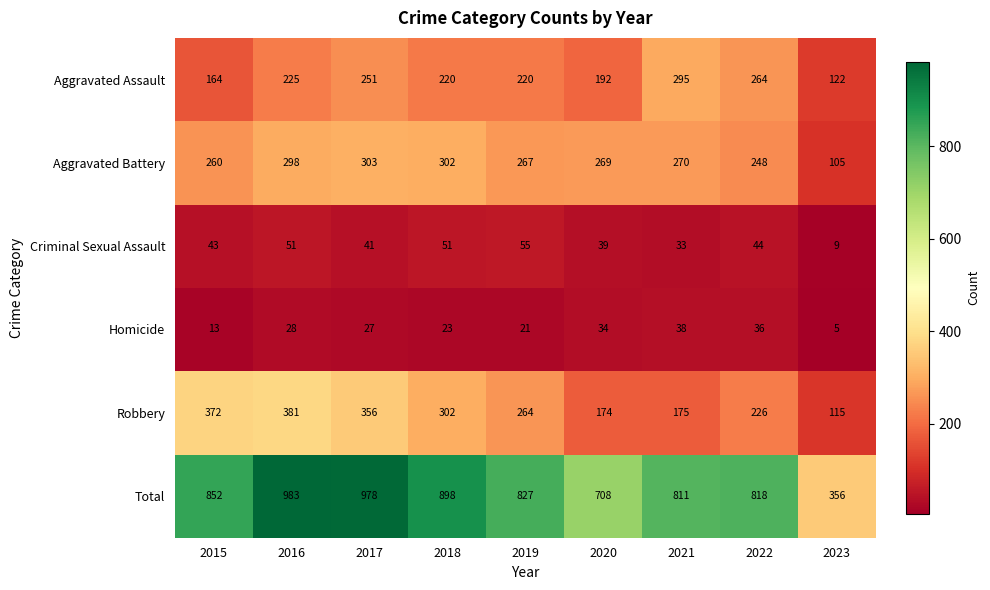

List the labels in order of Aggravated Battery value, smallest first.

2023, 2022, 2015, 2019, 2020, 2021, 2016, 2018, 2017